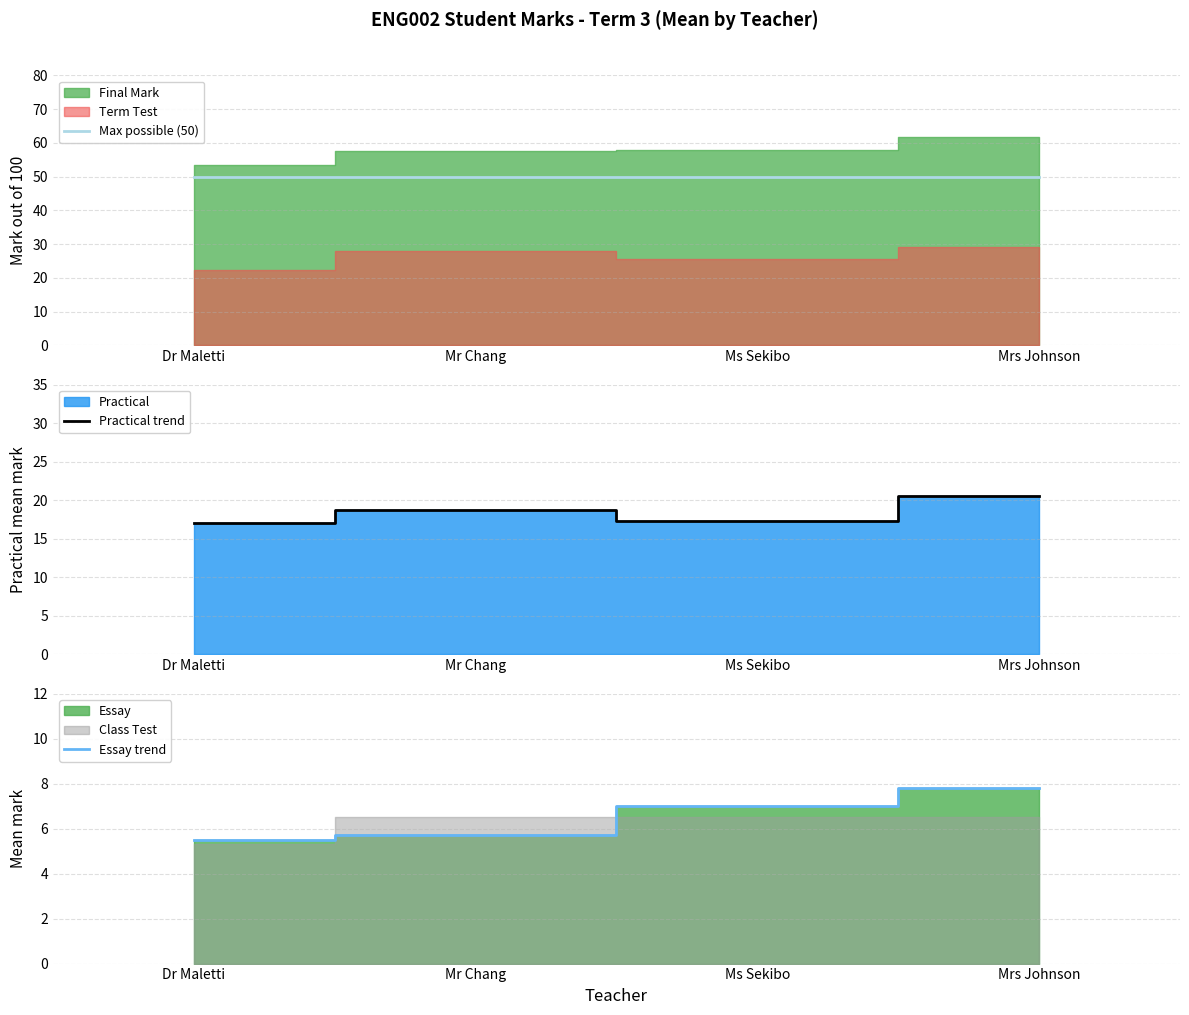

How many categories are shown in the chart?

4